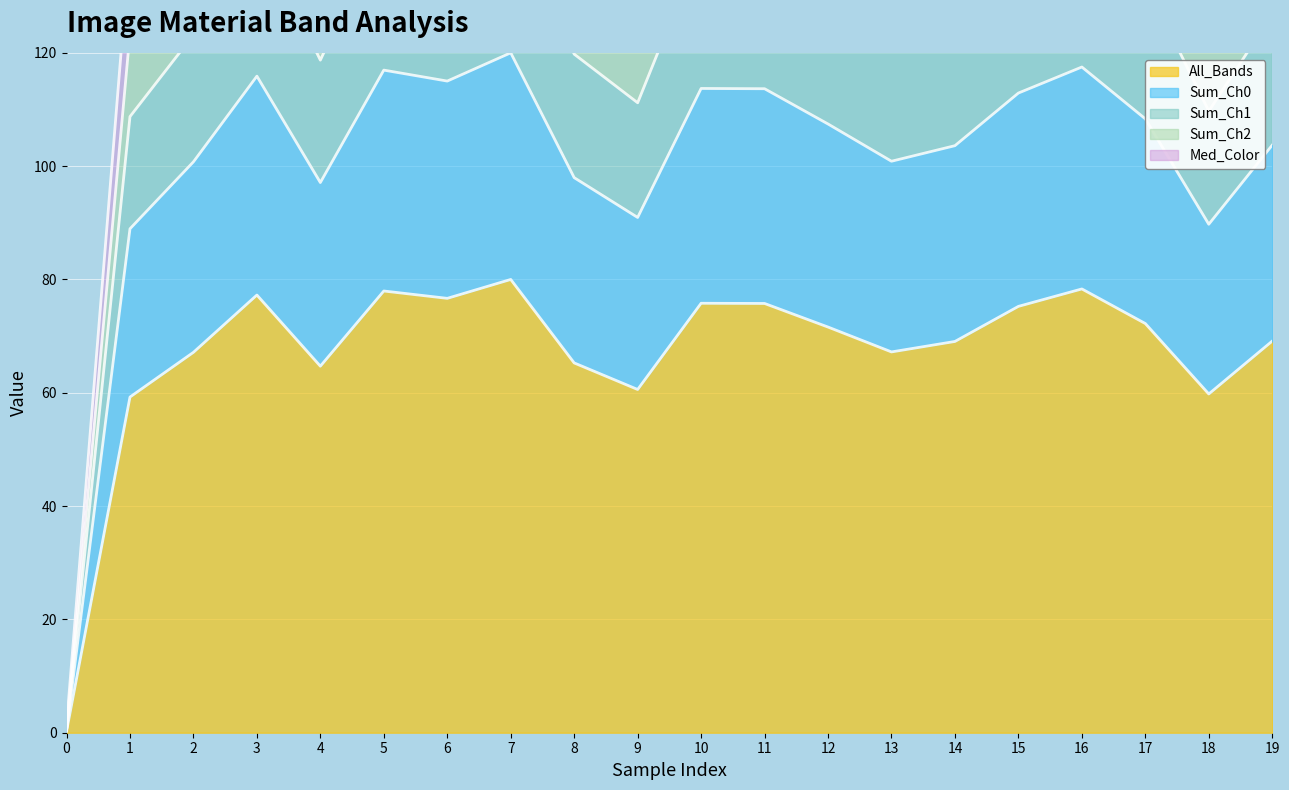

What is the highest value of the All_Bands series?

80.0